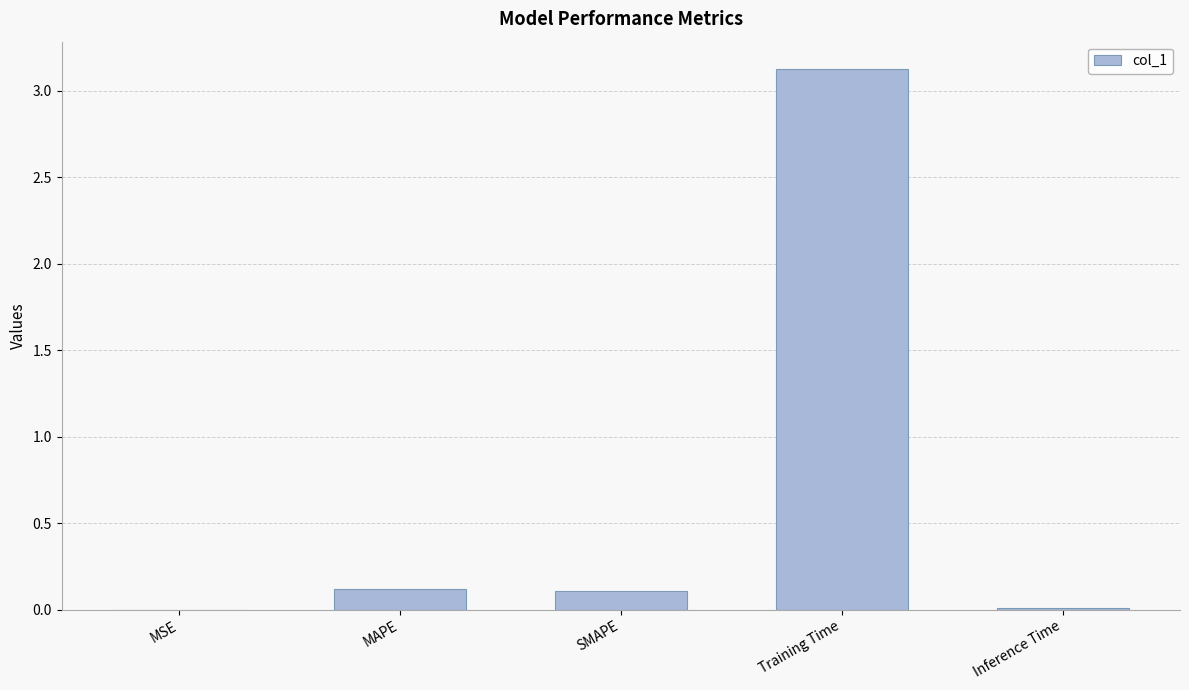

What is the sum of all values?

3.4